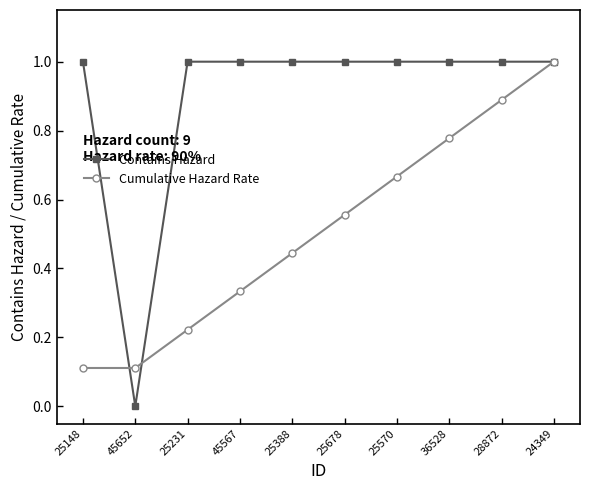

True or false: Cumulative Hazard Rate has more than 1 points higher than both neighbors.

False